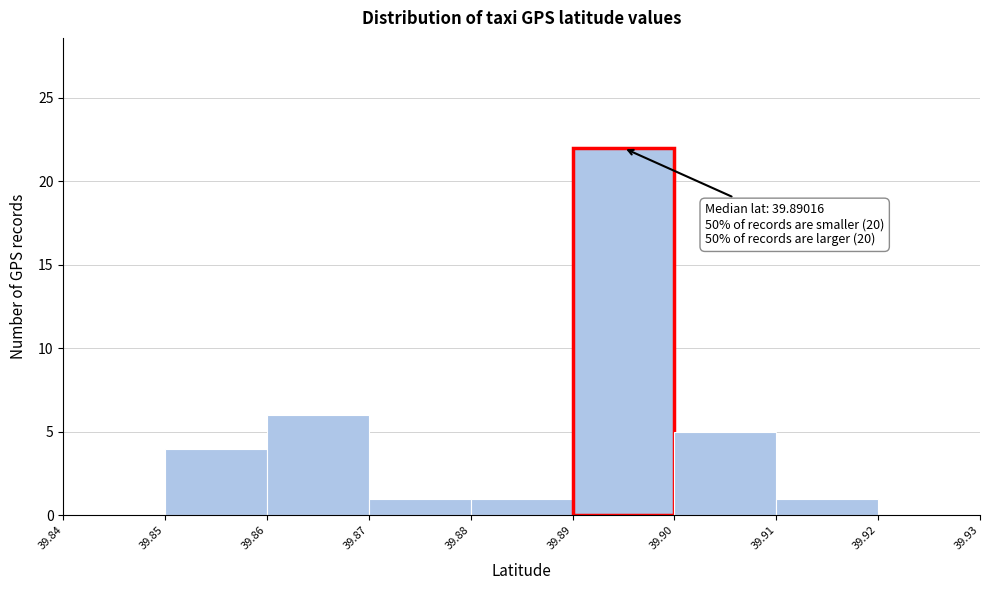

Which range on the x-axis has the tallest bar?

39.89 to 39.90